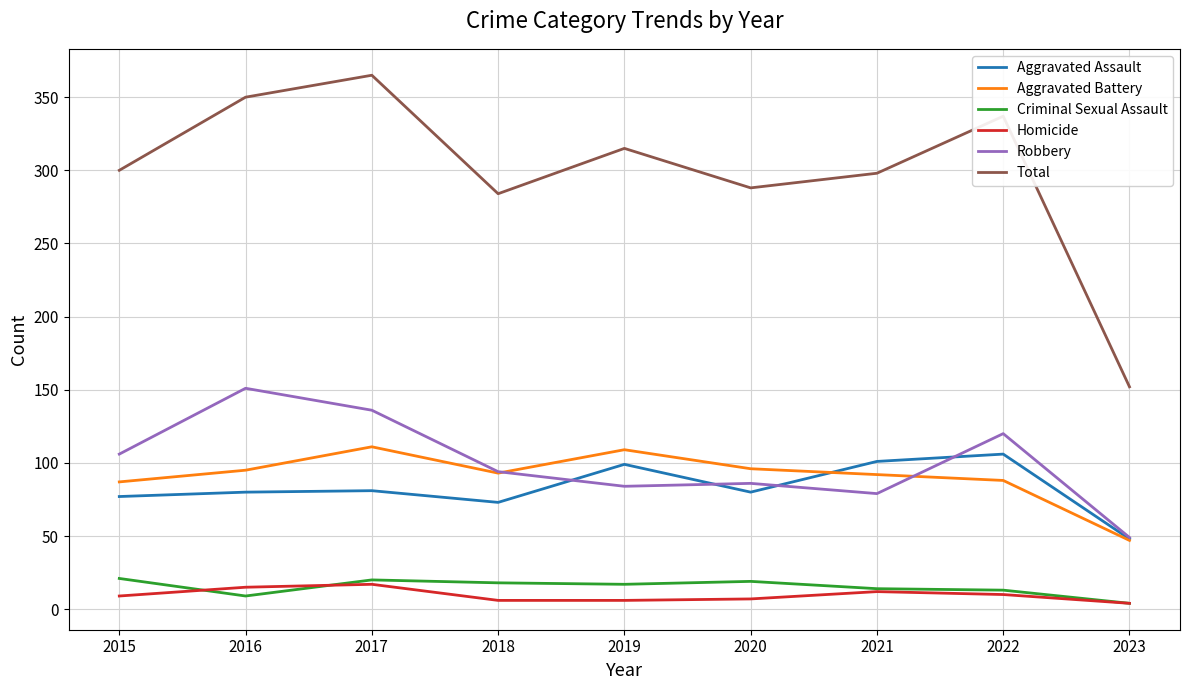

What is the highest value of the Aggravated Assault series?

106